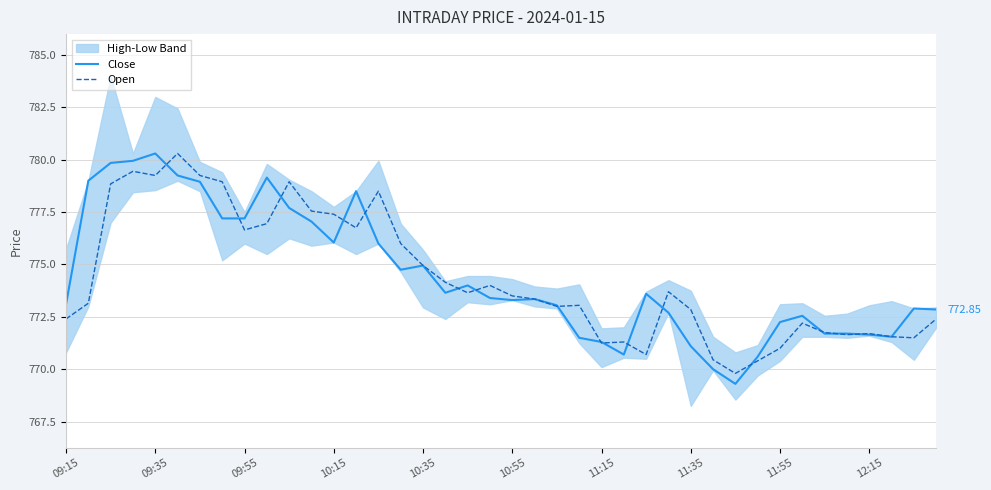

What is the greatest value displayed?

780.3